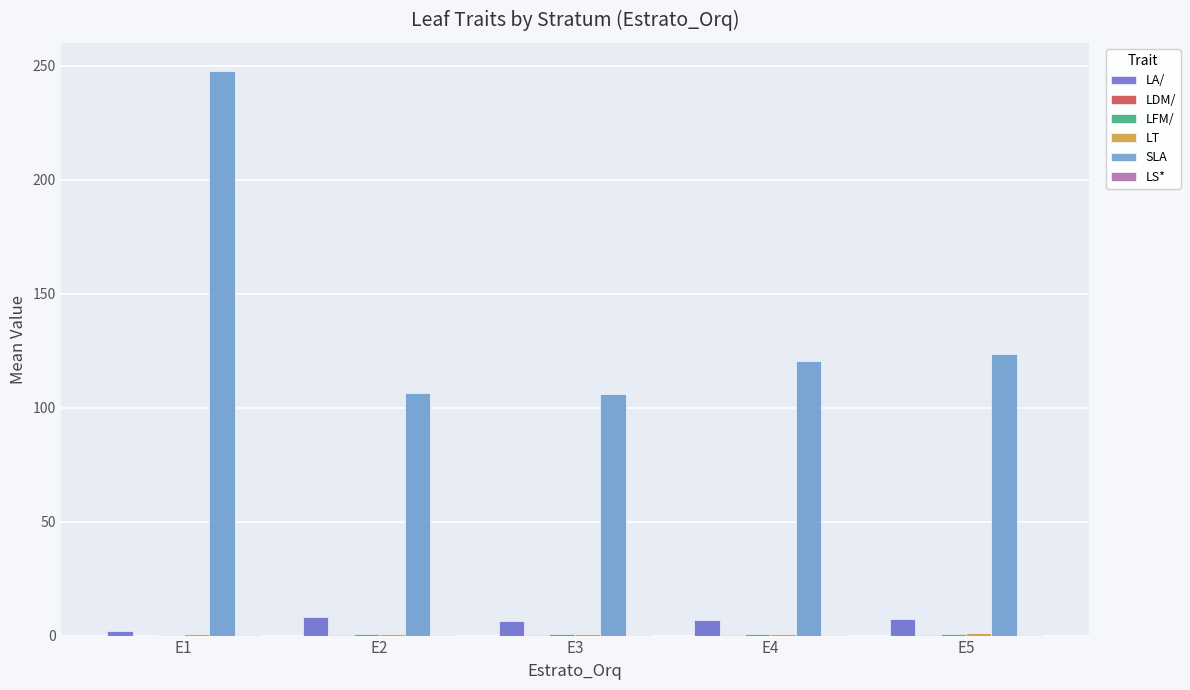

Which series has the largest total across all categories?

SLA